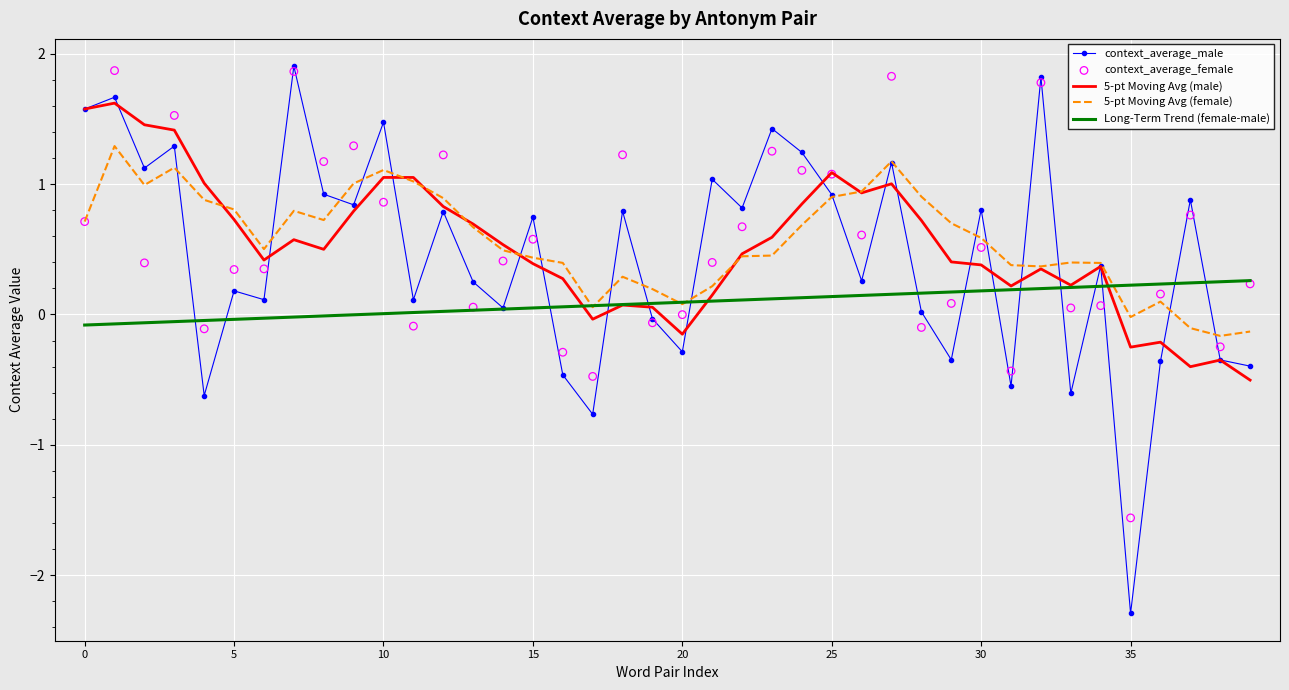

Which series has the largest Y range (max minus min)?

context_average_male